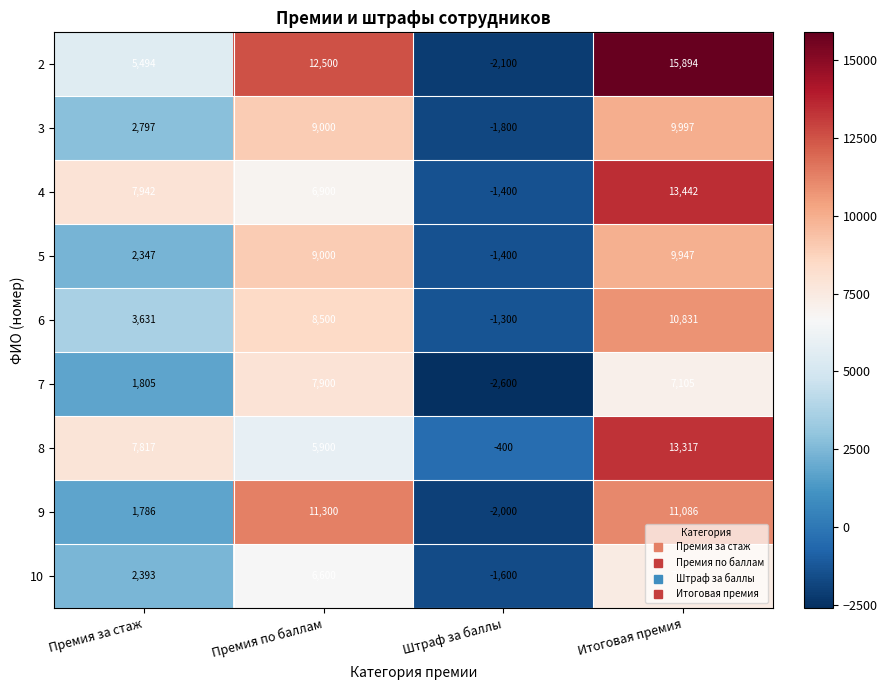

The value of 5 at Премия по баллам is 14660. True or false?

False